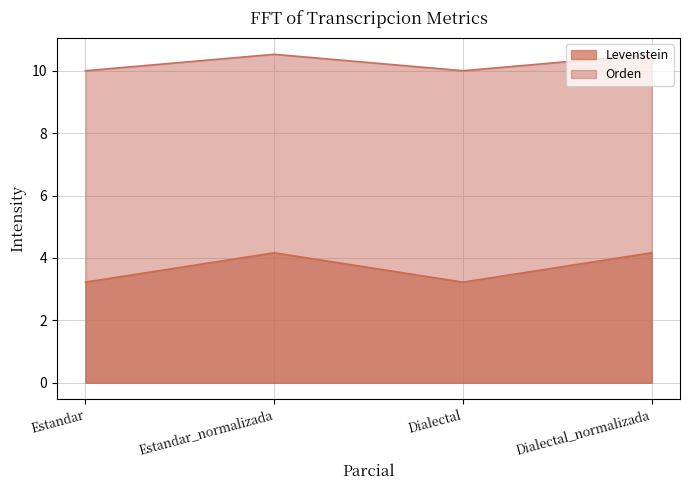

At which category does Levenstein reach its first local peak?

Estandar_normalizada